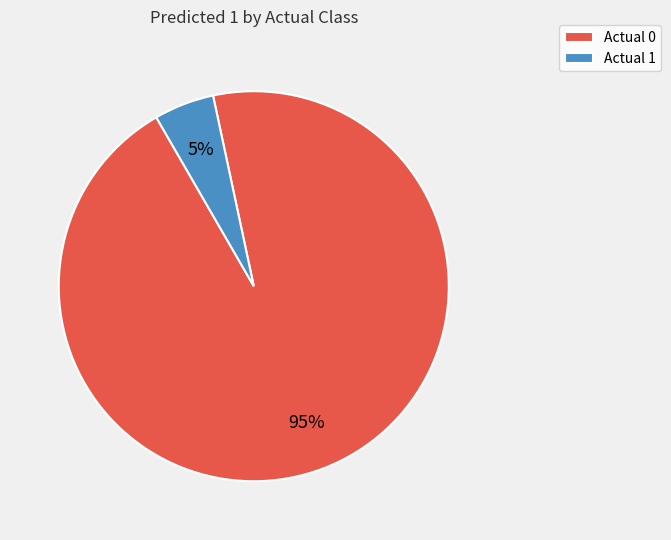

Which slice is the smallest?

Actual 1